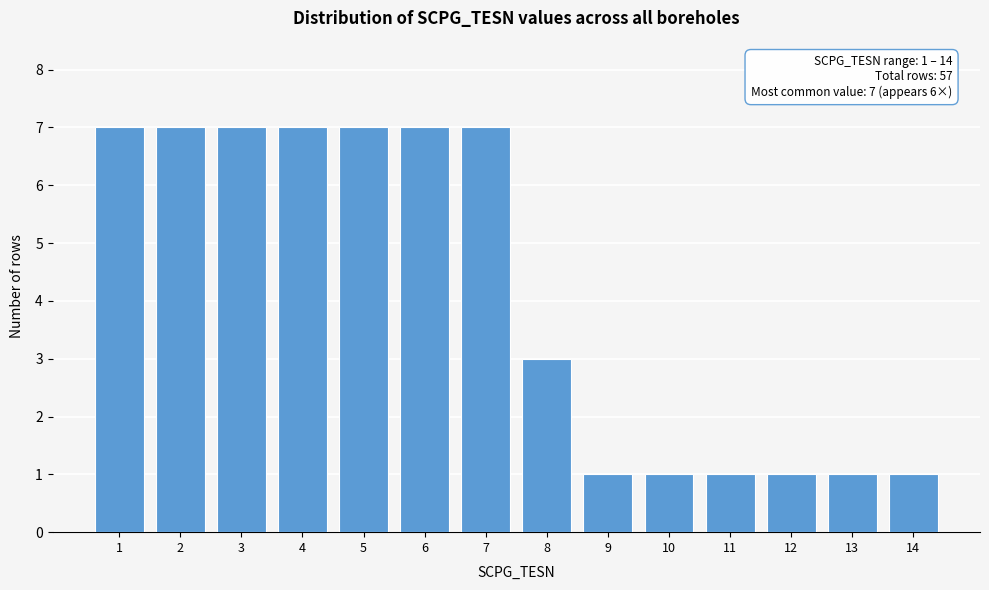

Reading left to right, transcribe all the data shown in this chart.

7	7	7	7	7	7	7	3	1	1	1	1	1	1